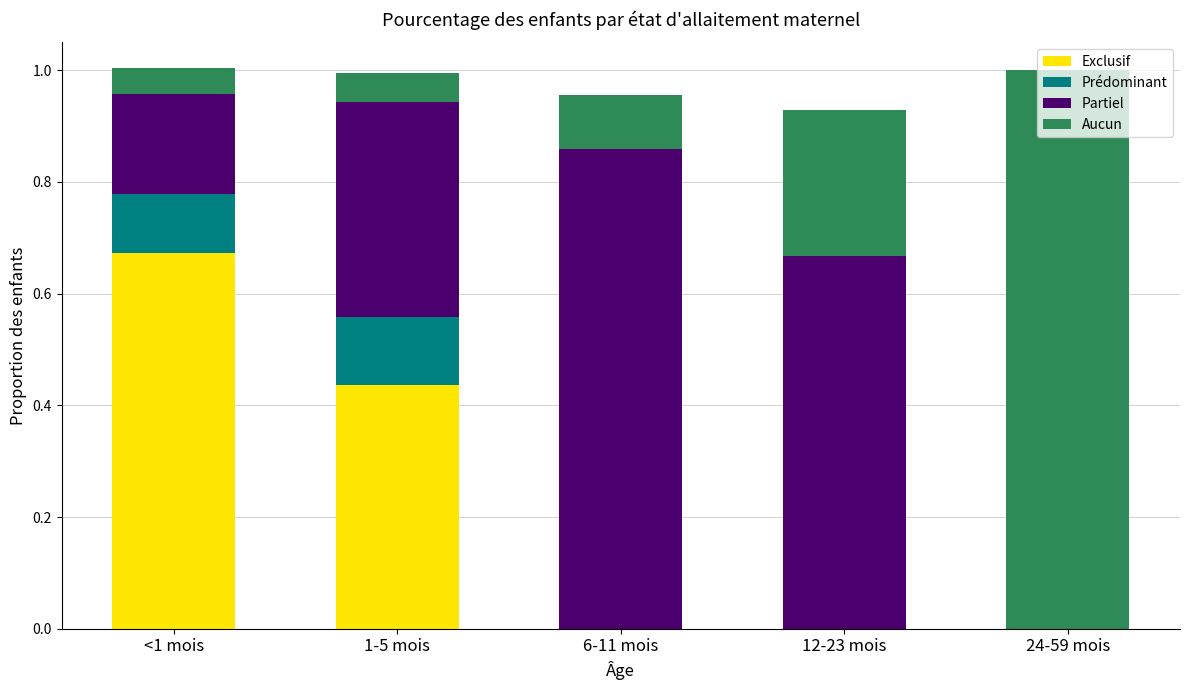

What is the total value across all series at 6-11 mois?

1.0